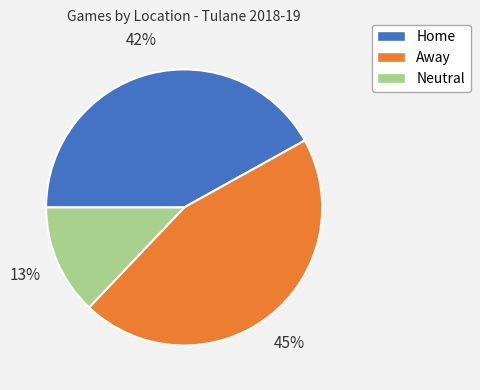

Count the number of slices in the pie.

3